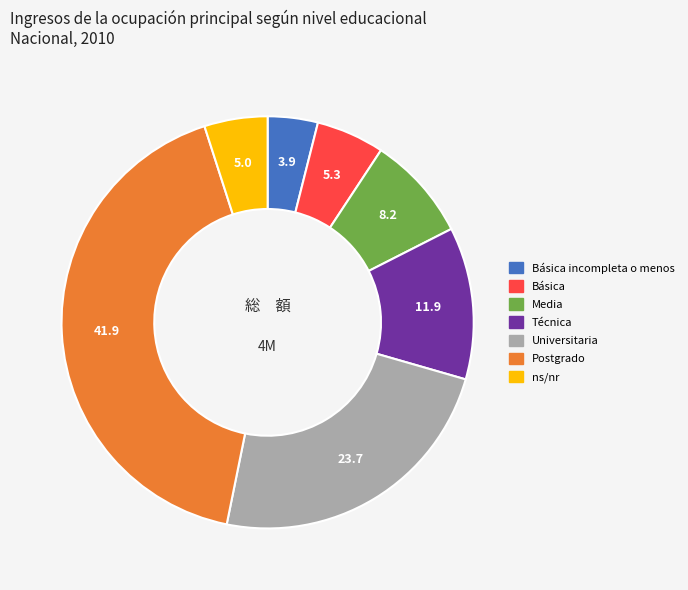

Is there any slice that represents more than half of the pie?

No